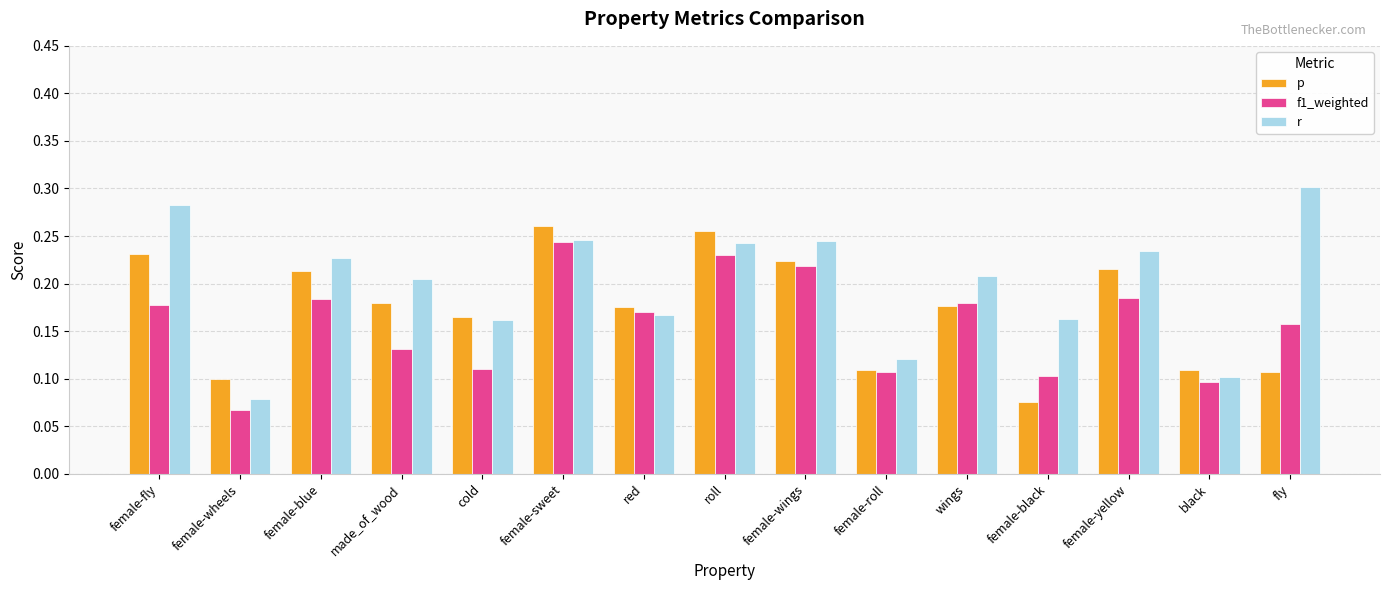

What is the label of the 15th bar from the right?

female-fly